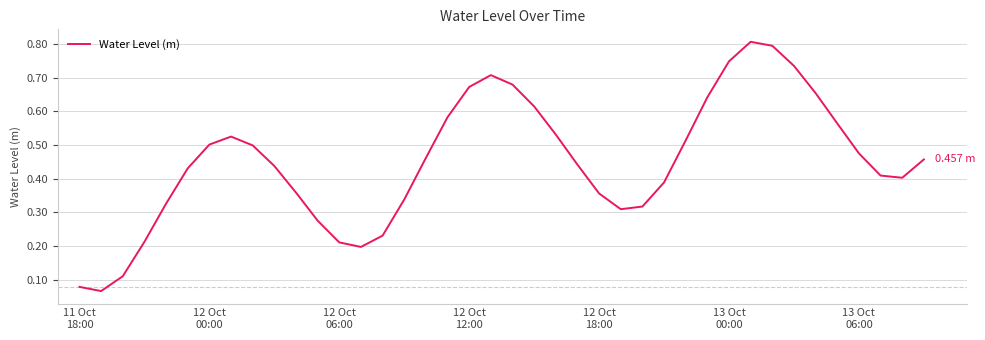

What is the greatest value displayed?

0.8